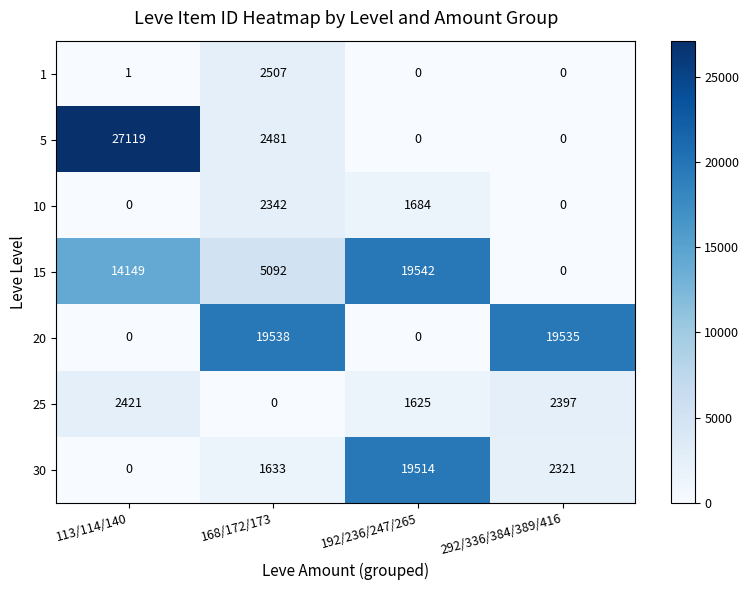

Reading left to right, what are all the values shown in this chart?

1: 1	2507	0	0
5: 27119	2481	0	0
10: 0	2342	1684	0
15: 14149	5092	19542	0
20: 0	19538	0	19535
25: 2421	0	1625	2397
30: 0	1633	19514	2321